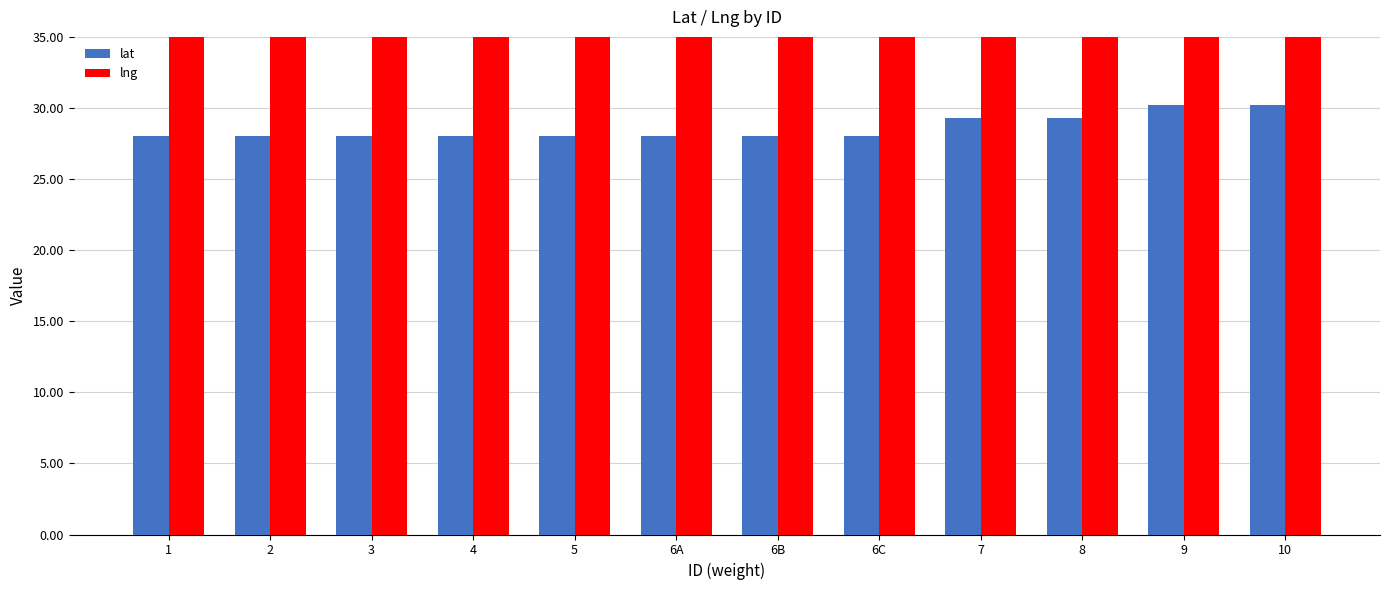

List the series in order of their overall mean, lowest first.

lat, lng